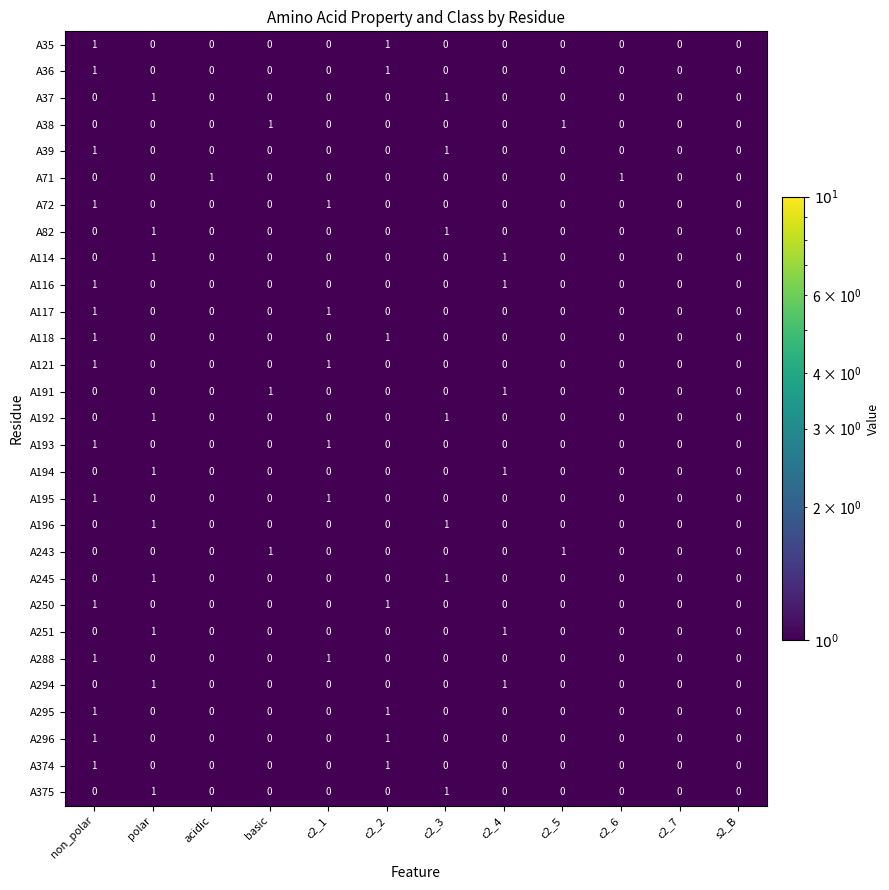

At which category is the sum across all series the highest?

non_polar